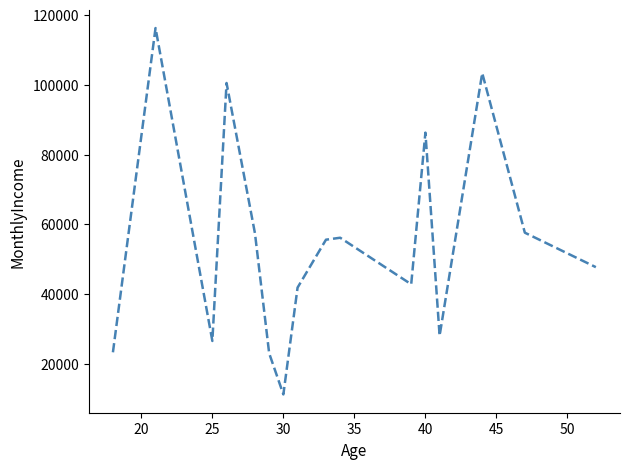

What is the greatest value displayed?

116240.0